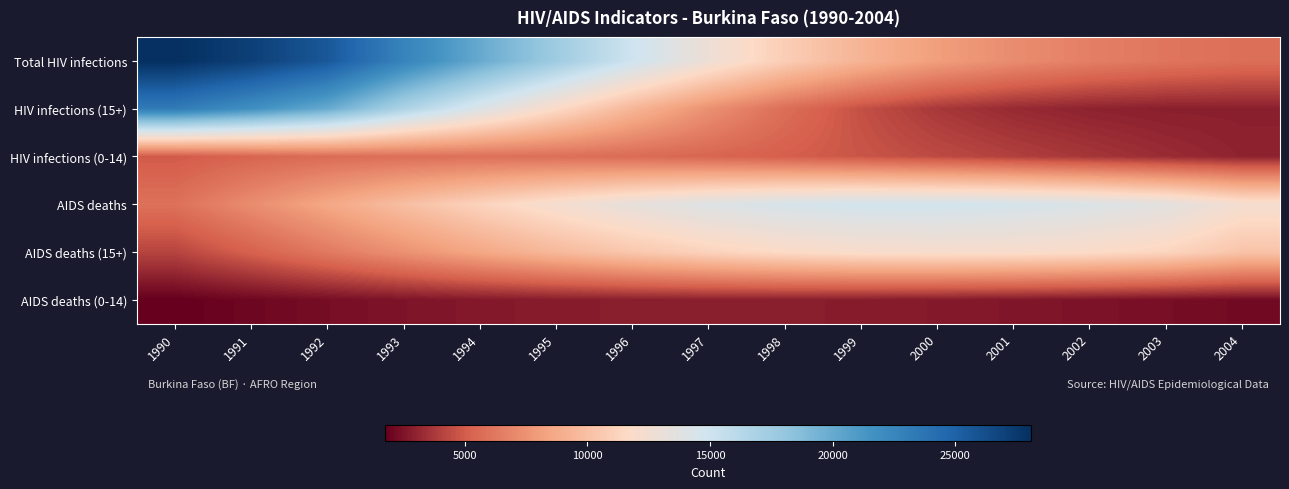

Which category has the lowest value across all series?

1990